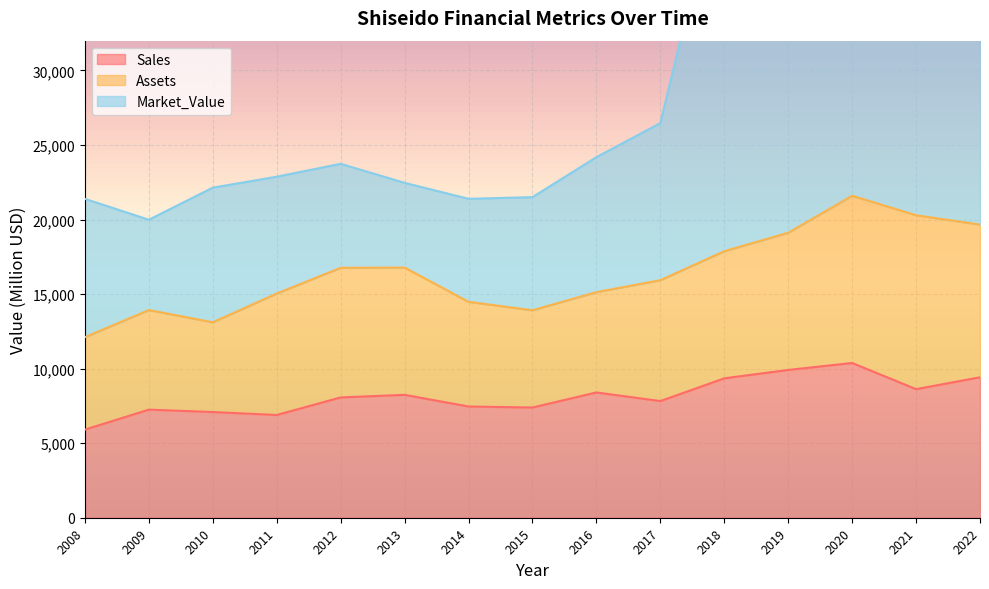

At which category does Sales reach its first local peak?

2009